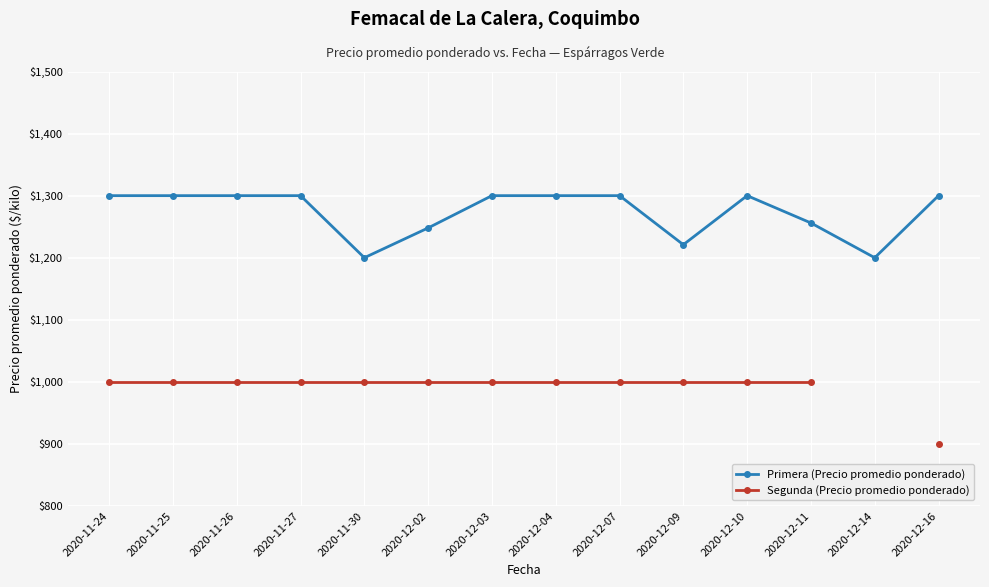

Which series has the largest total across all categories?

Primera (Precio promedio ponderado)